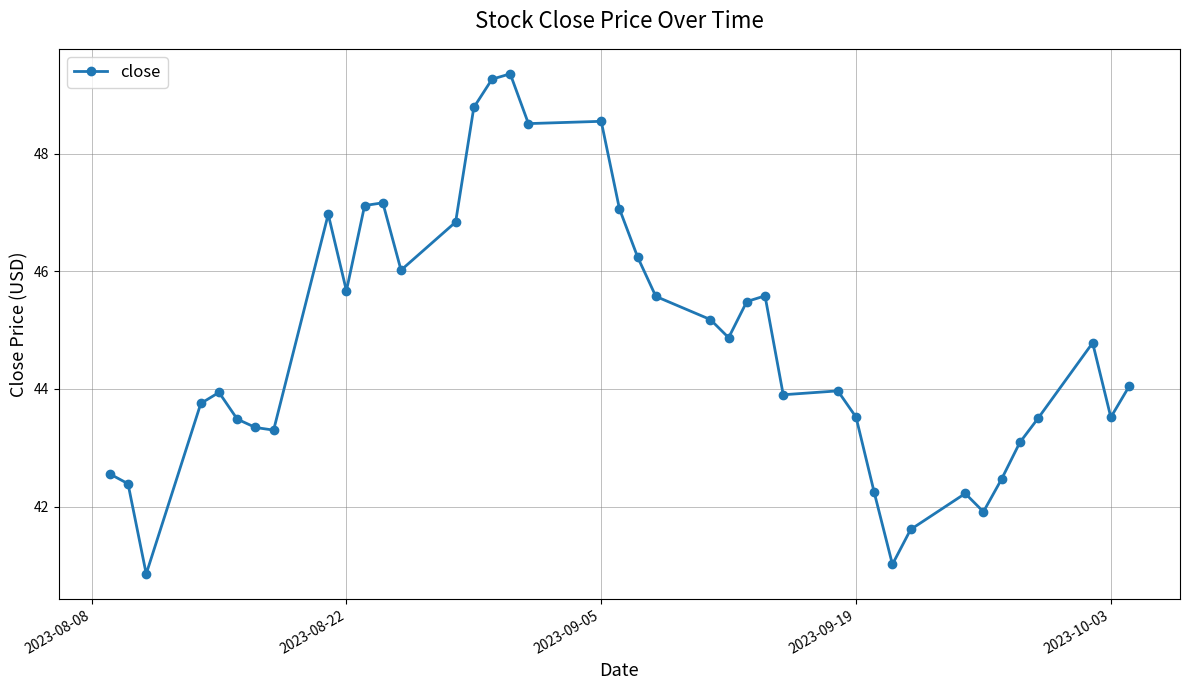

How many series are shown in this chart?

1